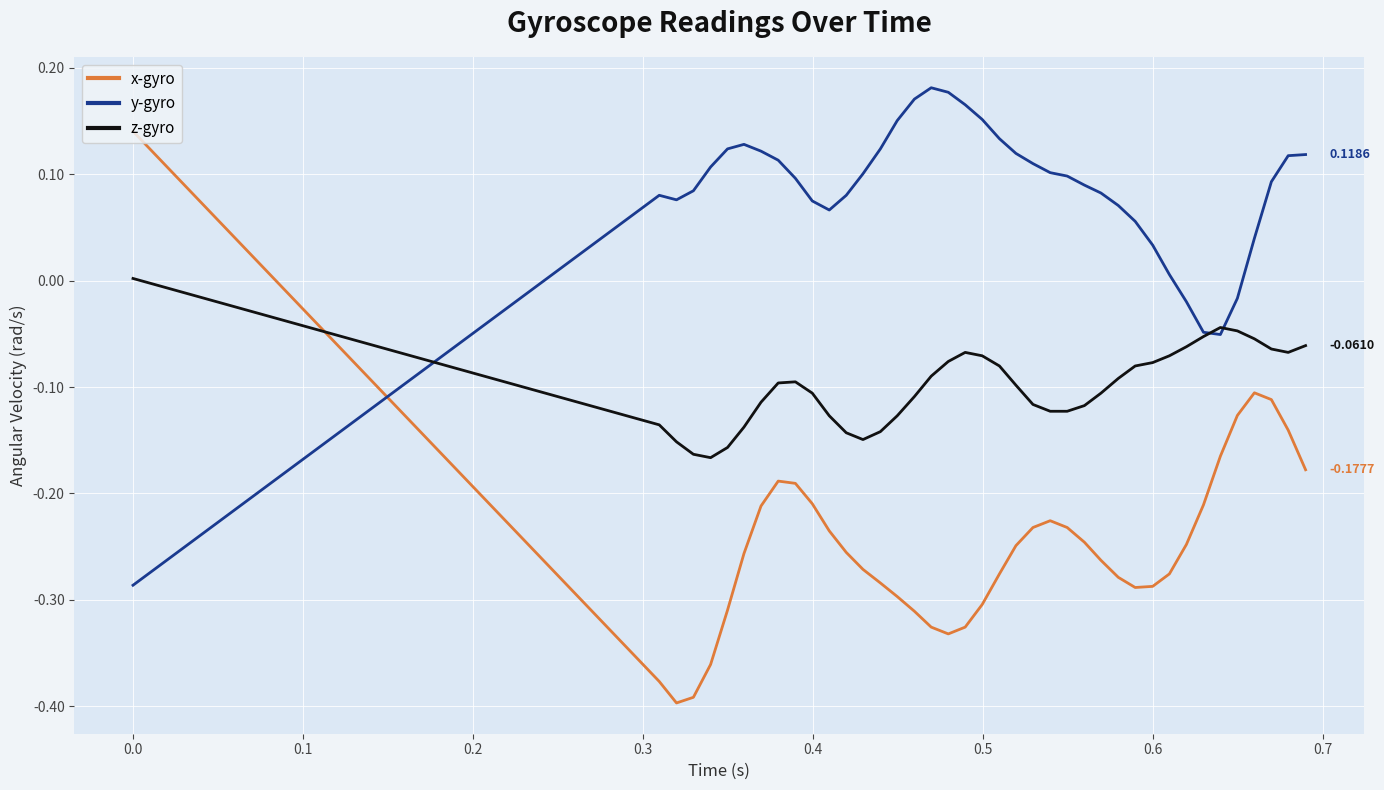

List the series in order of their overall mean, highest first.

y-gyro, z-gyro, x-gyro